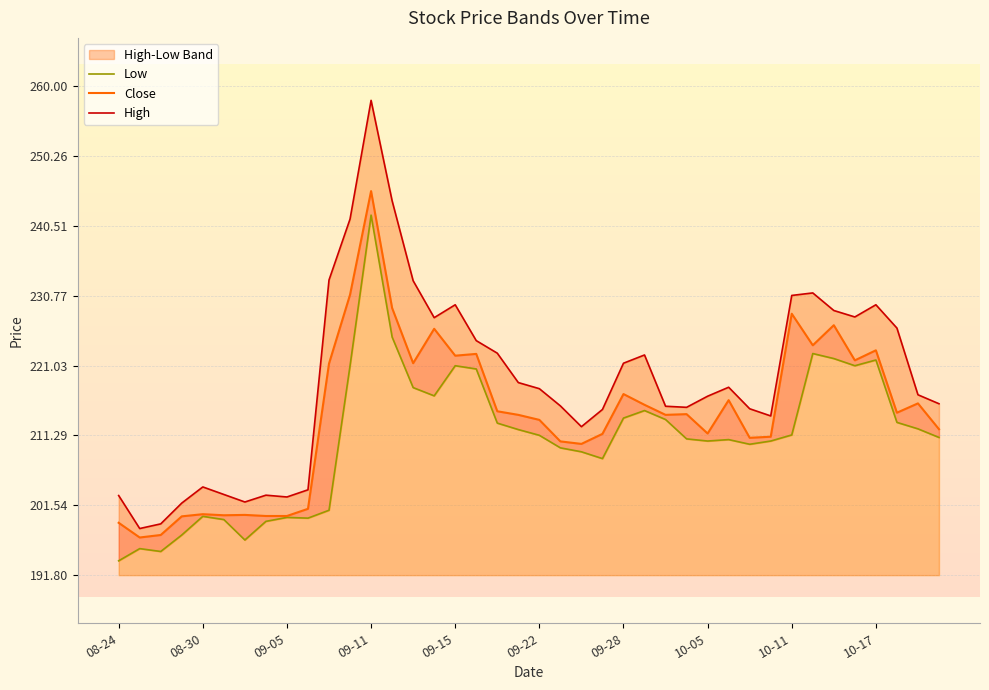

At 18, list the series in order from smallest to largest.

Low, Close, High